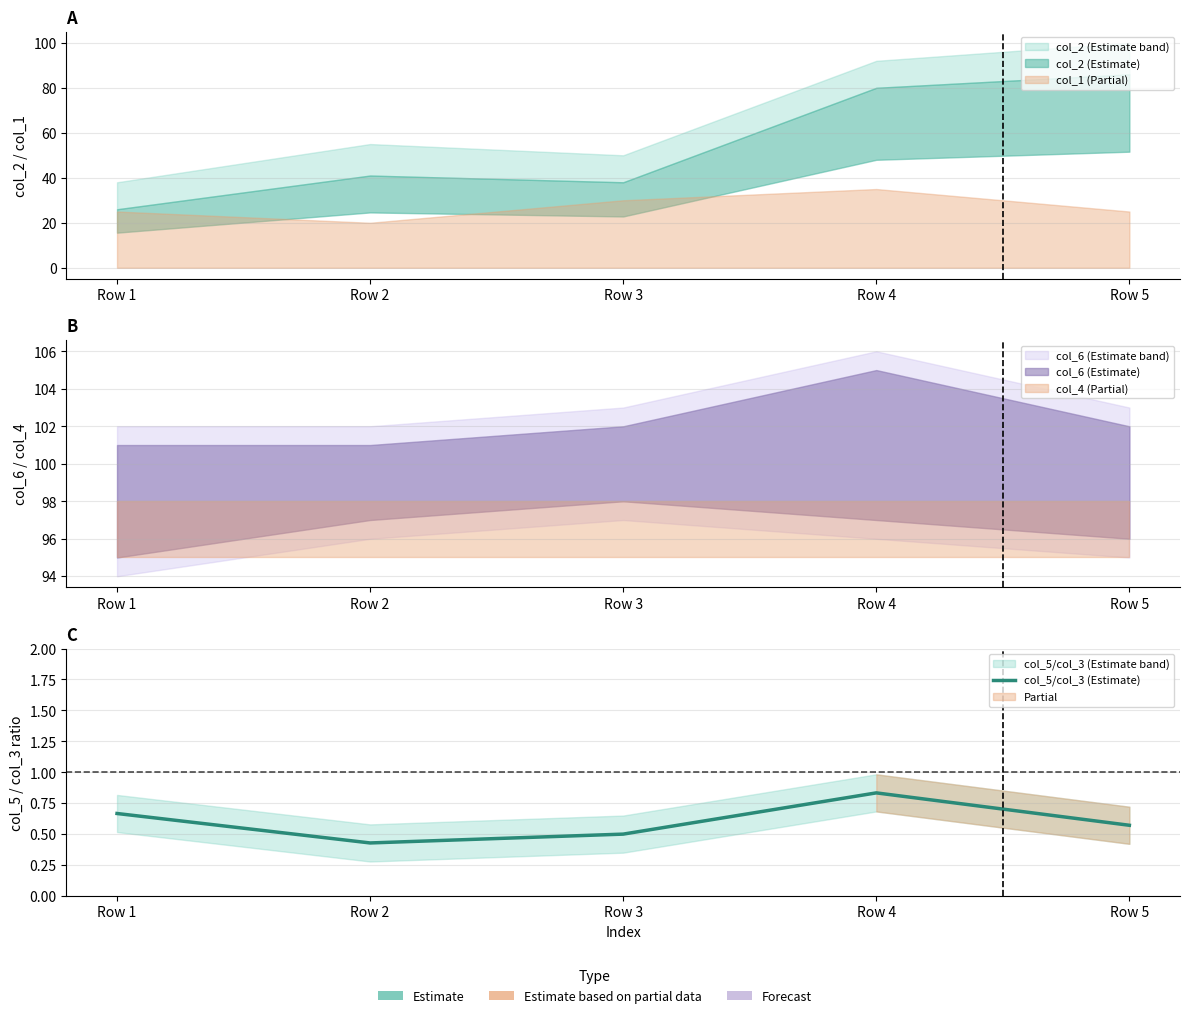

Which has a higher value, Row 4 or Row 3?

Row 4